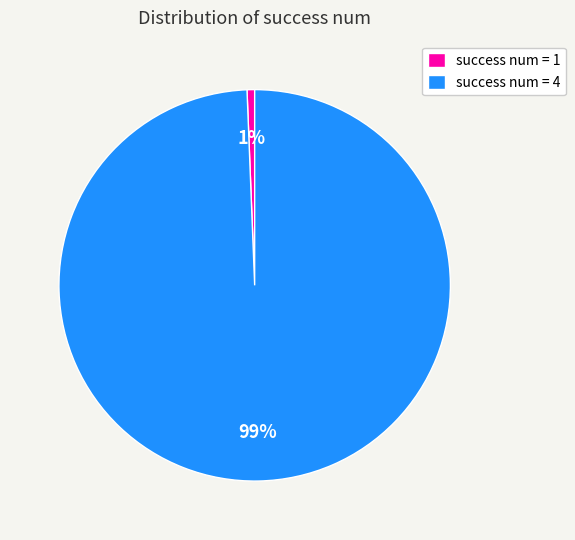

Rank the categories by value from highest to lowest.

success num = 4, success num = 1